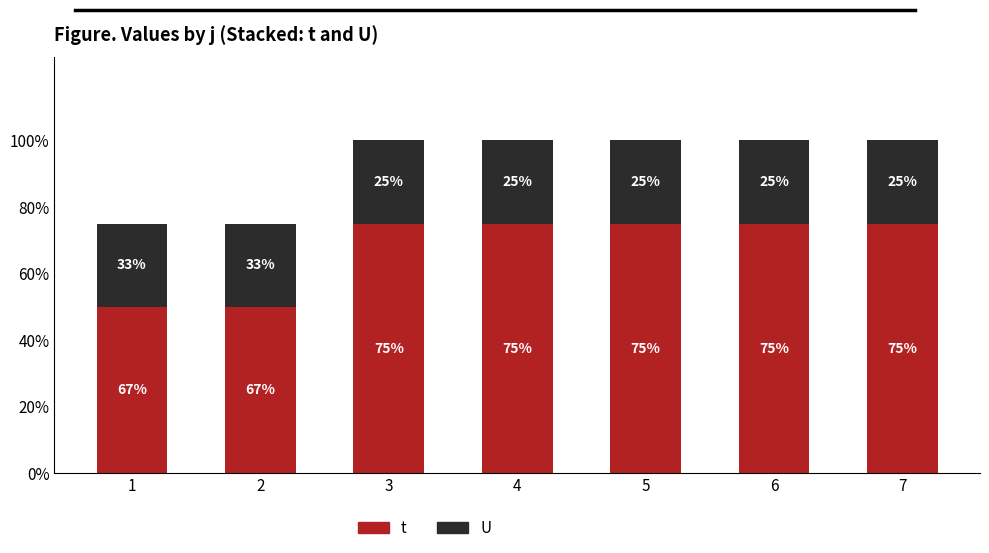

What is the approximate value of U at 5?

1